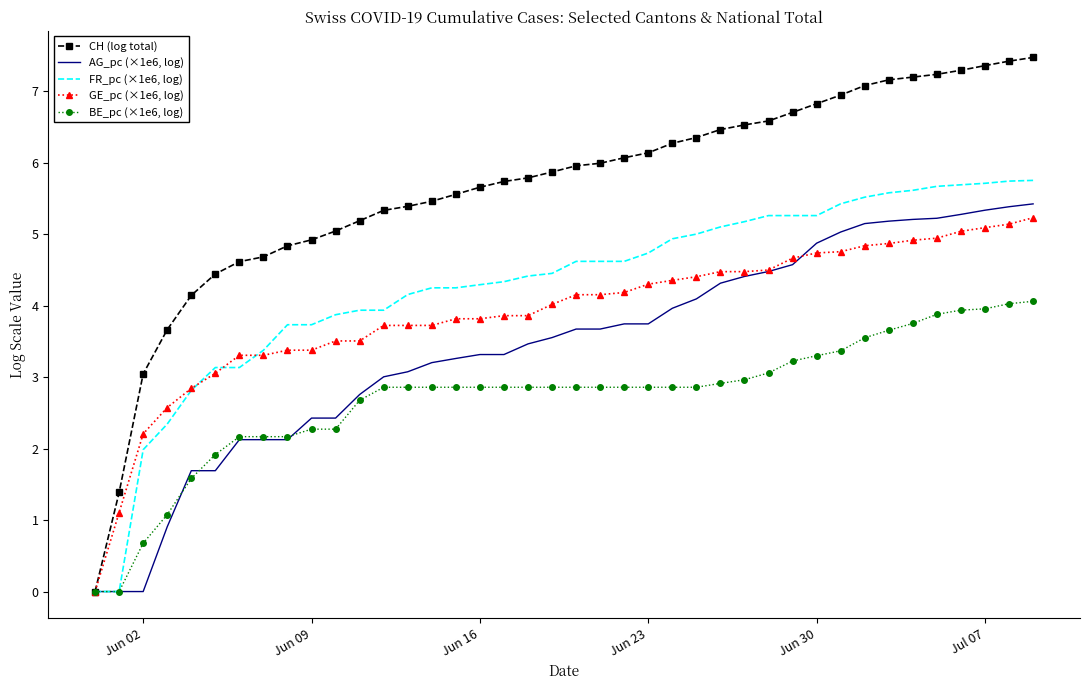

Which series has the largest total across all categories?

CH (log total)